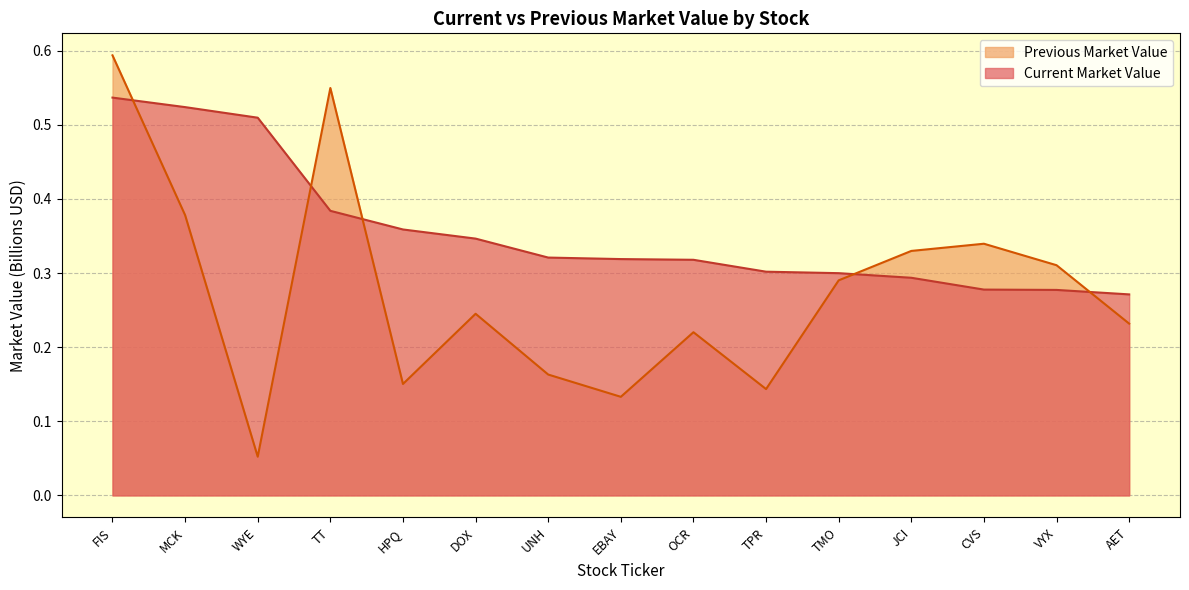

At which category does Previous Market Value reach its first local peak?

TT